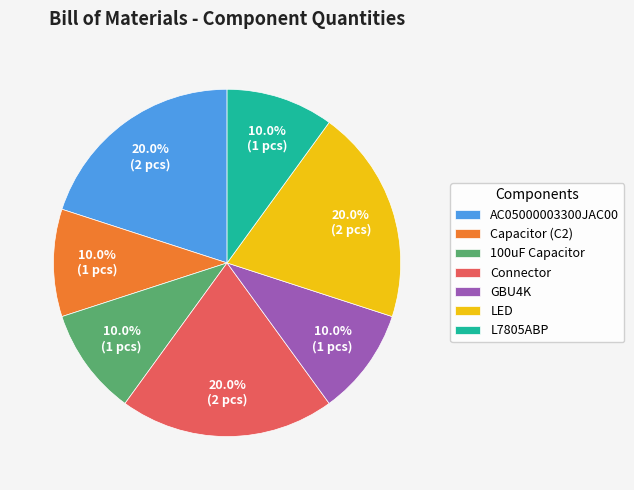

Does L7805ABP account for over 50% of the chart?

No